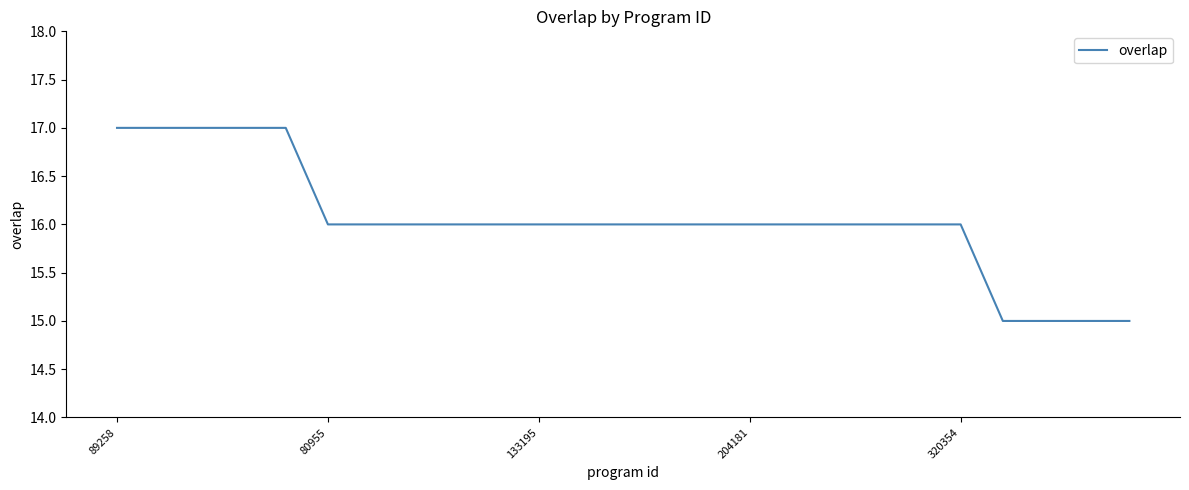

What is the smallest value displayed?

15